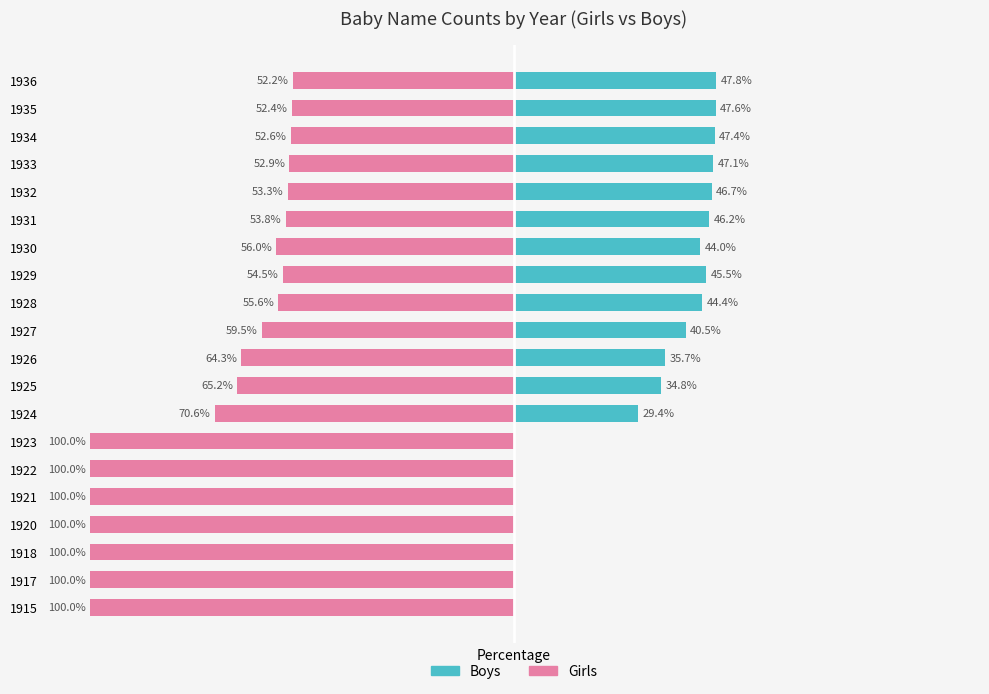

Is it true that Boys equals 44.4 at 1928?

True